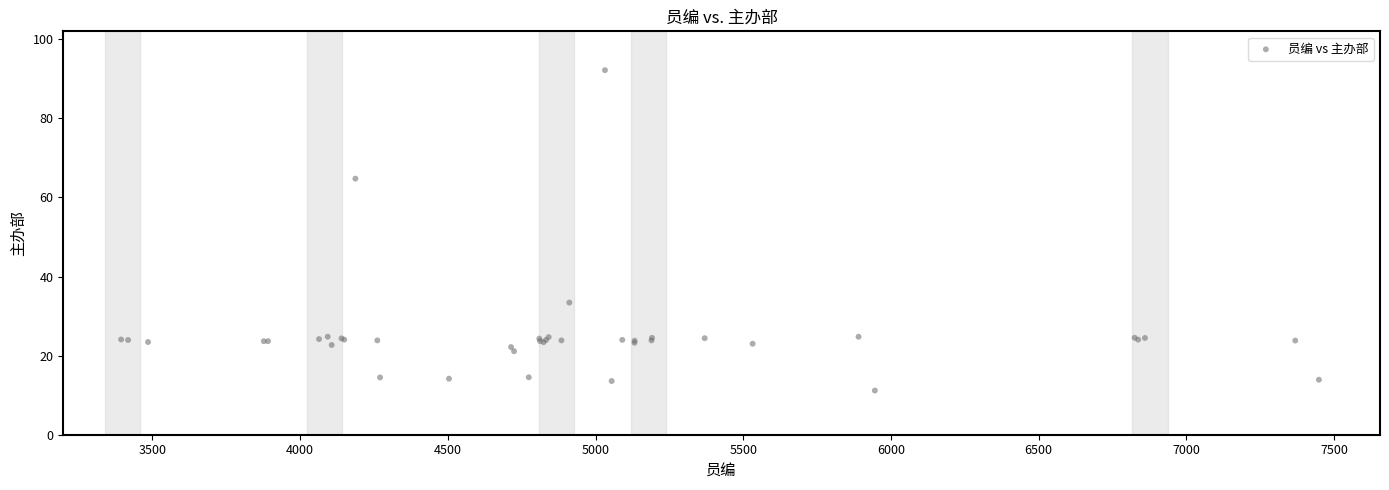

What Y value in the scatter plot is closest to 51?

64.8